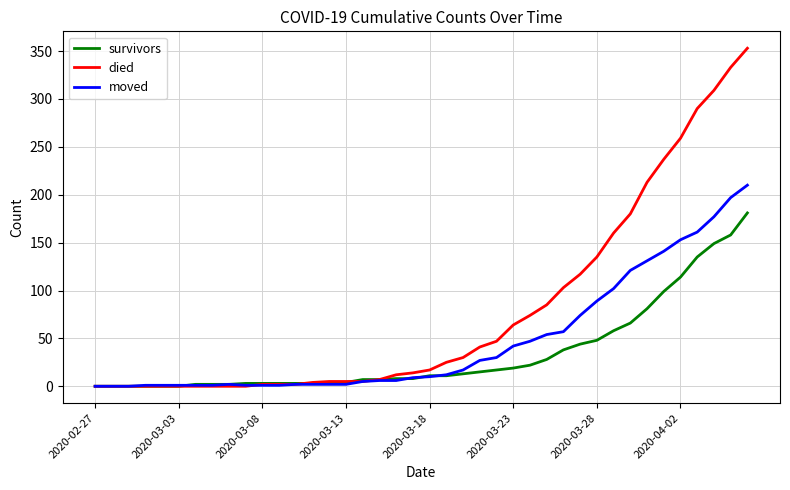

Which series has the largest total across all categories?

died